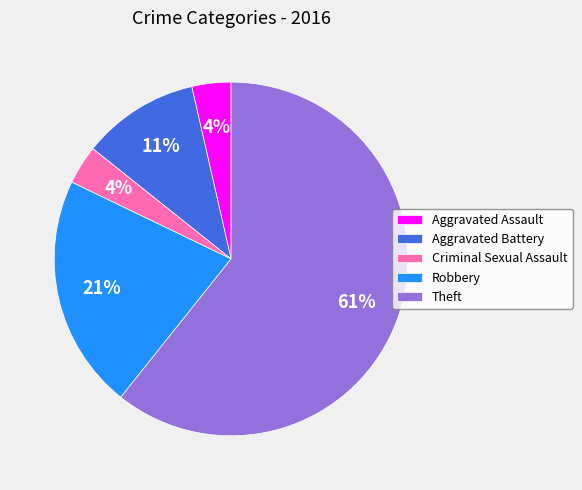

What percentage is the Aggravated Battery slice, to the nearest percent?

11%